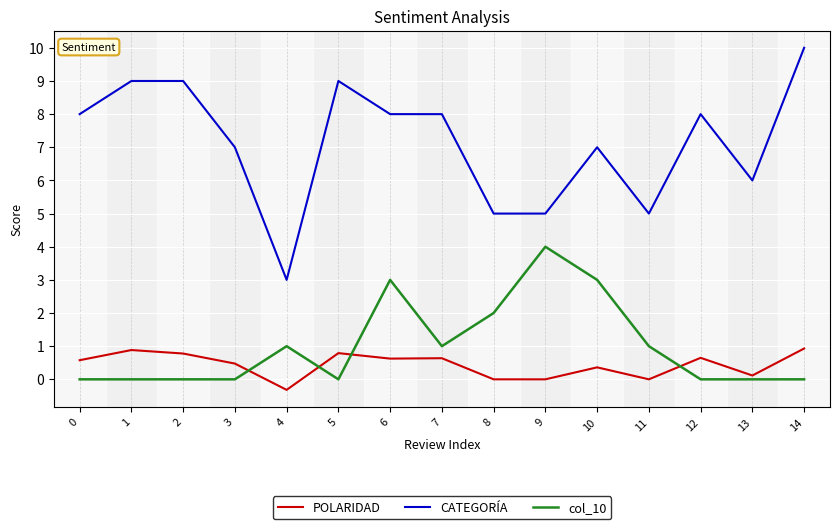

True or false: CATEGORÍA has a value of 9.0 at 5.

True